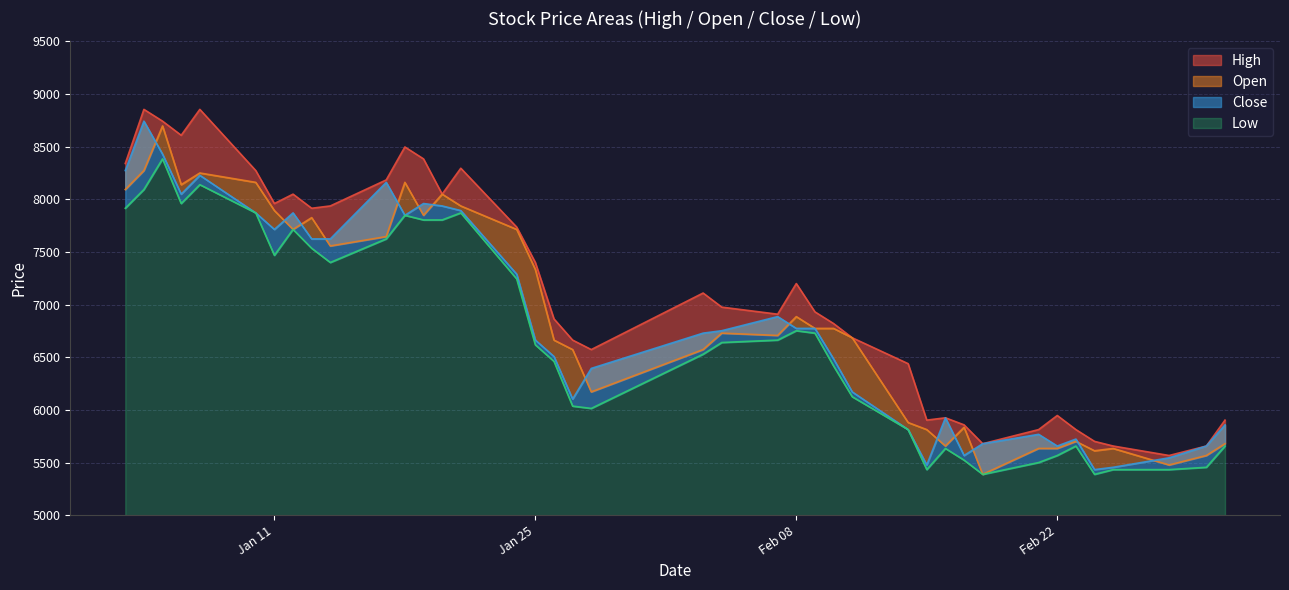

Does the chart display data point markers on the line(s)?

No